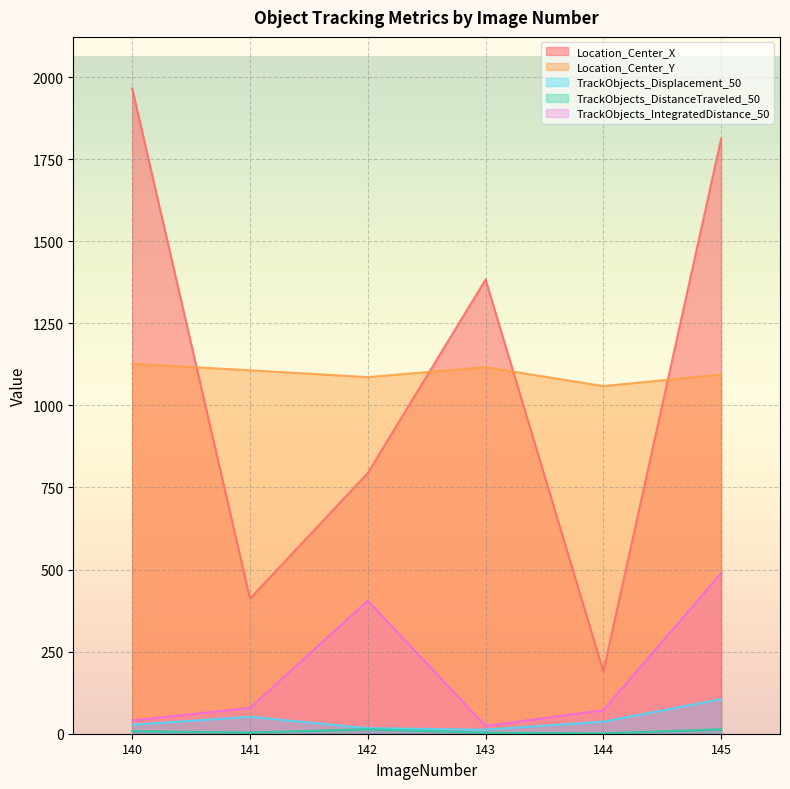

The value of Location_Center_X at 145 is 1812.4. True or false?

True